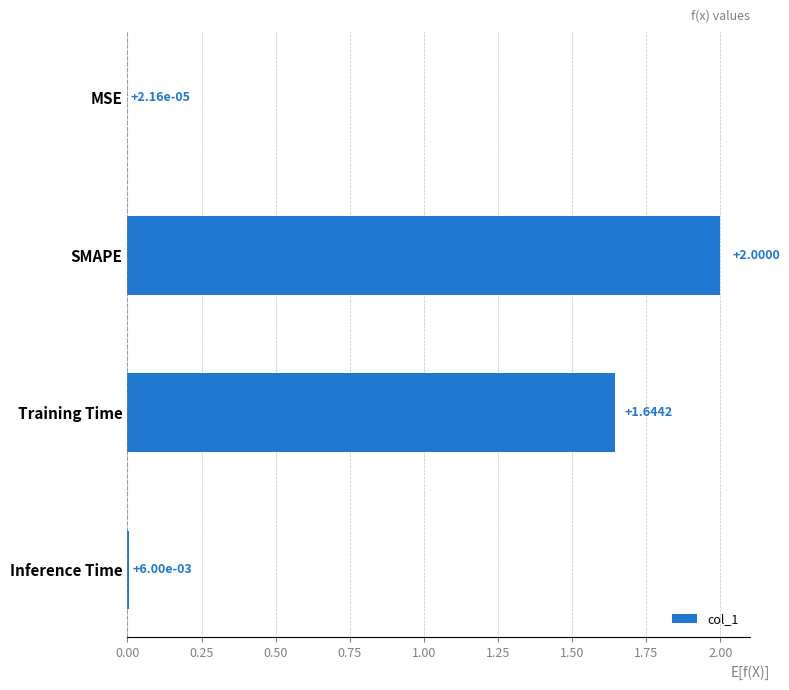

What is the sum of the values at Inference Time and SMAPE?

2.0